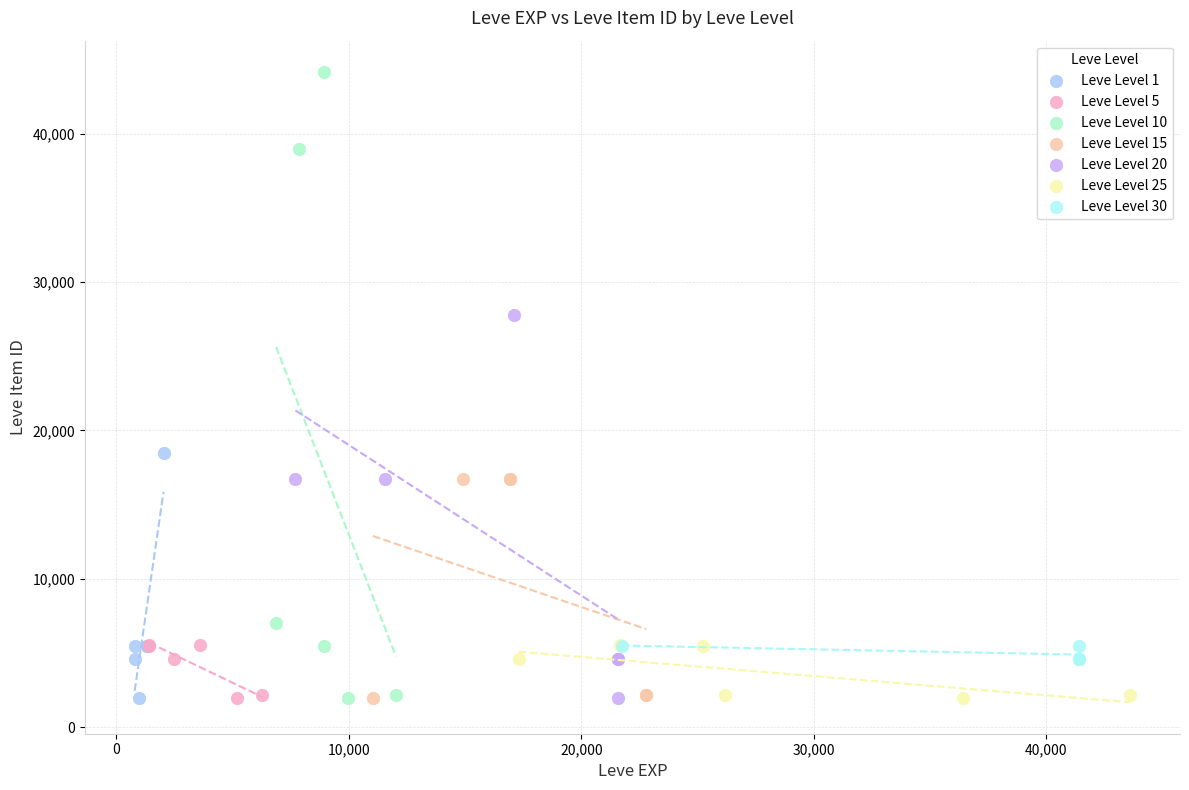

Which series has the widest spread of Y values?

Leve Level 10